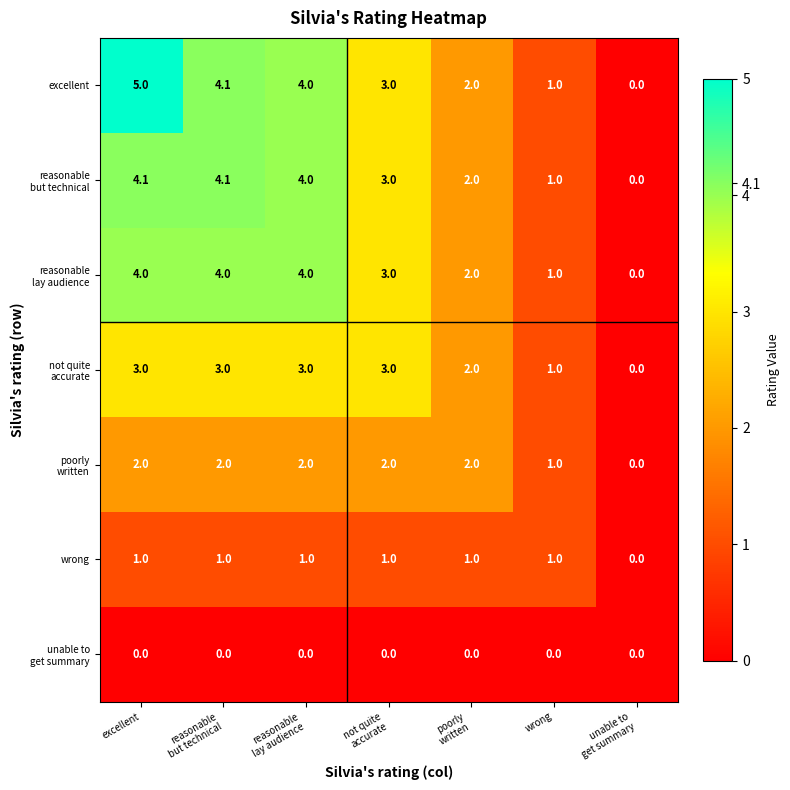

What is the maximum value shown in the chart?

5.0